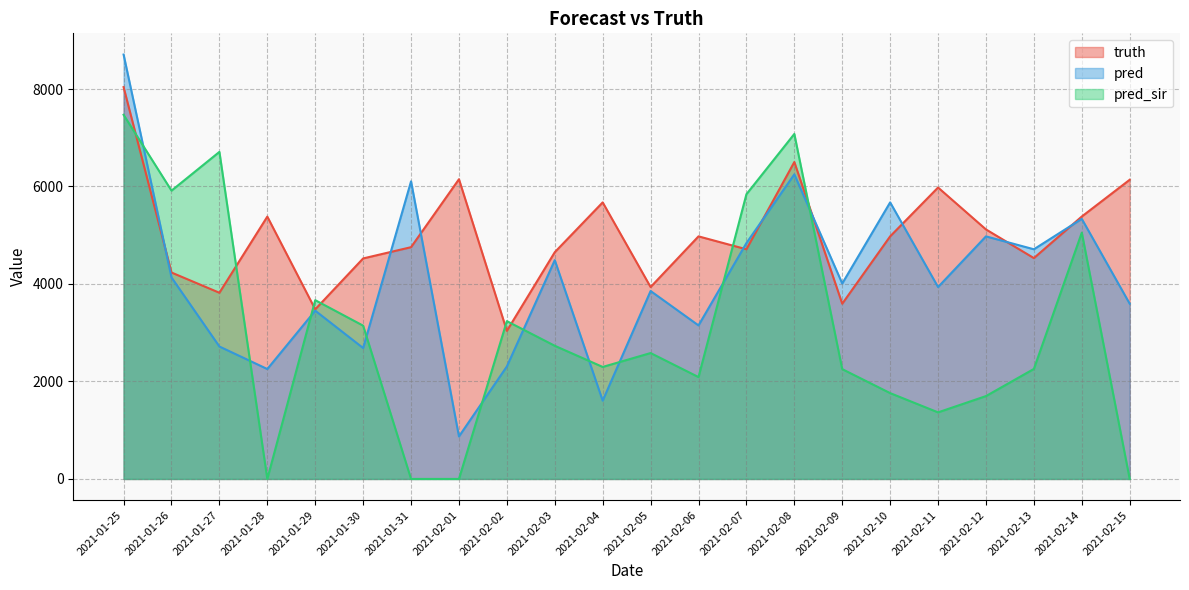

Does the chart have visible grid lines?

Yes